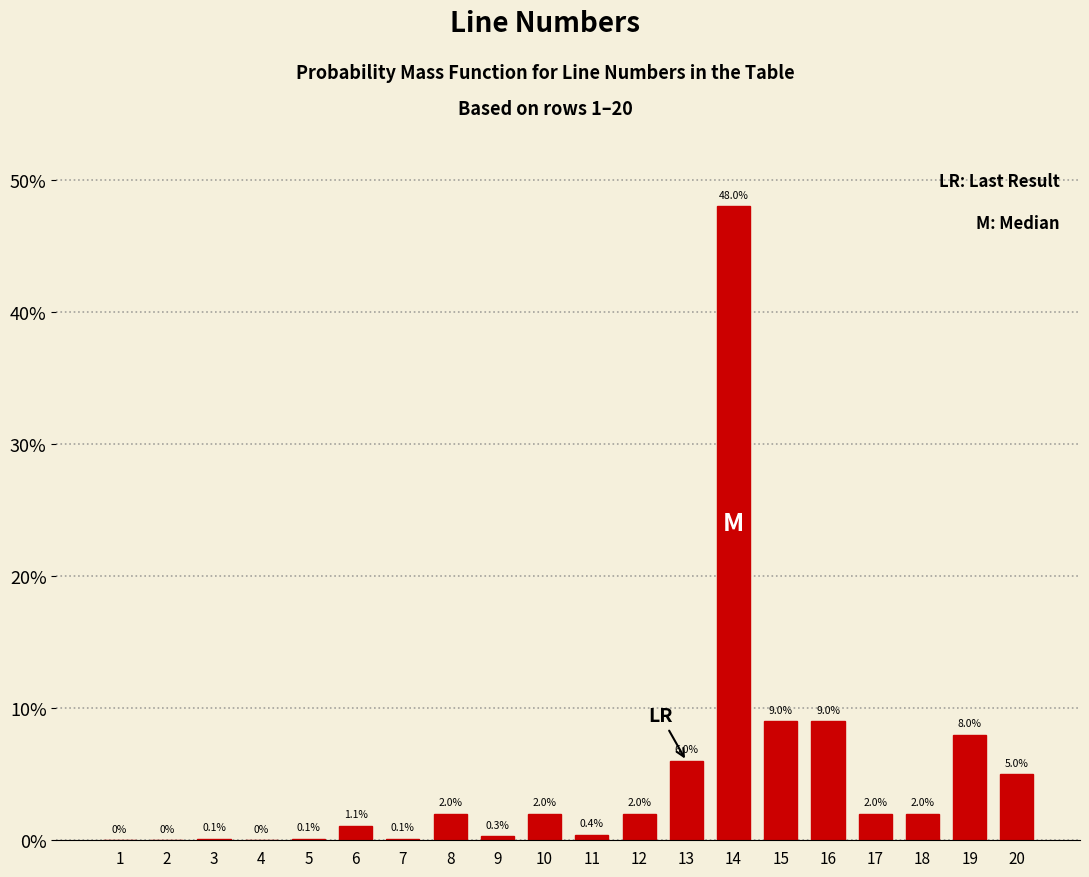

Reading right to left, transcribe all the data shown in this chart.

20=5.0	19=8.0	18=2.0	17=2.0	16=9.0	15=9.0	14=48.0	13=6.0	12=2.0	11=0.4	10=2.0	9=0.3	8=2.0	7=0.1	6=1.1	5=0.1	4=0.0	3=0.1	2=0.0	1=0.0